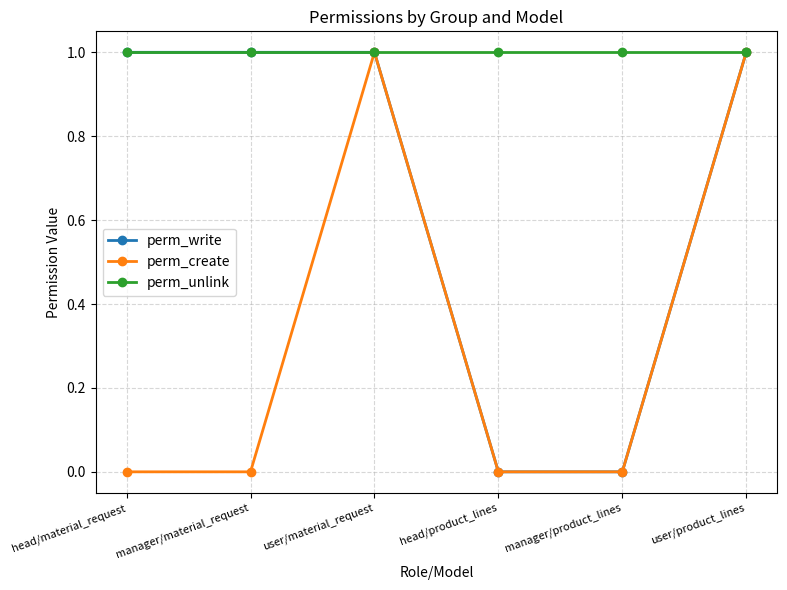

Reading left to right, what are all the values shown in this chart?

perm_write: head/material_request=1	manager/material_request=1	user/material_request=1	head/product_lines=0	manager/product_lines=0	user/product_lines=1
perm_create: head/material_request=0	manager/material_request=0	user/material_request=1	head/product_lines=0	manager/product_lines=0	user/product_lines=1
perm_unlink: head/material_request=1	manager/material_request=1	user/material_request=1	head/product_lines=1	manager/product_lines=1	user/product_lines=1